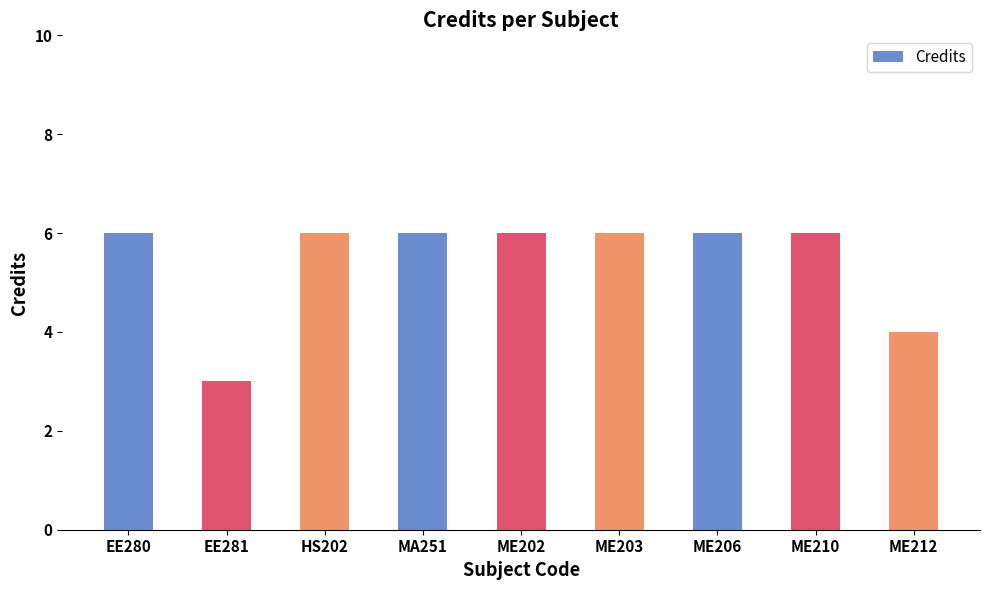

What is the approximate value at EE280?

6